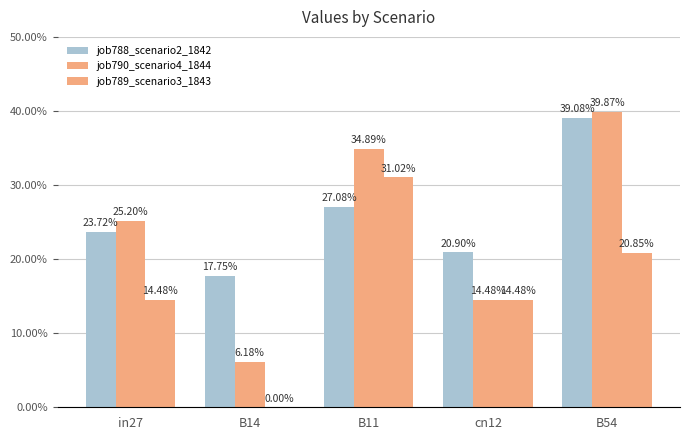

At how many categories does at least one series exceed 0?

5